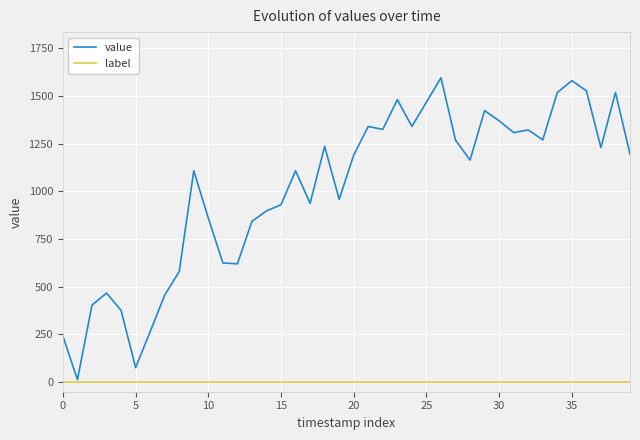

Which series has the largest total across all categories?

value